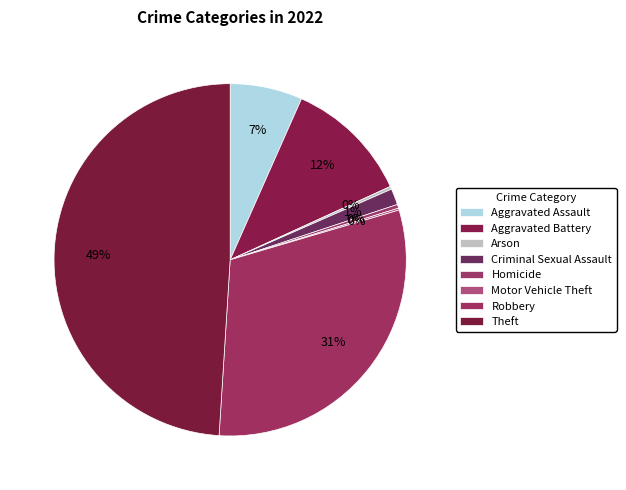

What is the change in value from Aggravated Battery to Arson?

-129